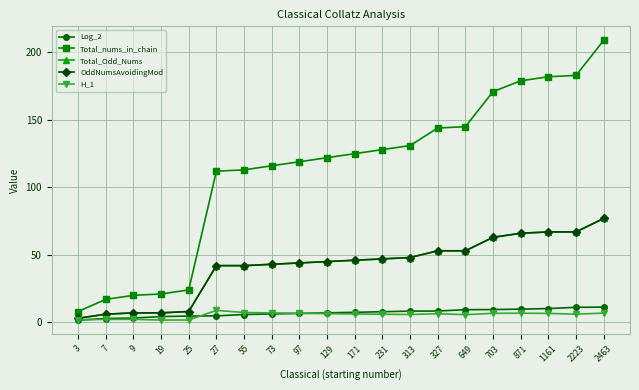

Is this an area chart (filled region under the line)?

No